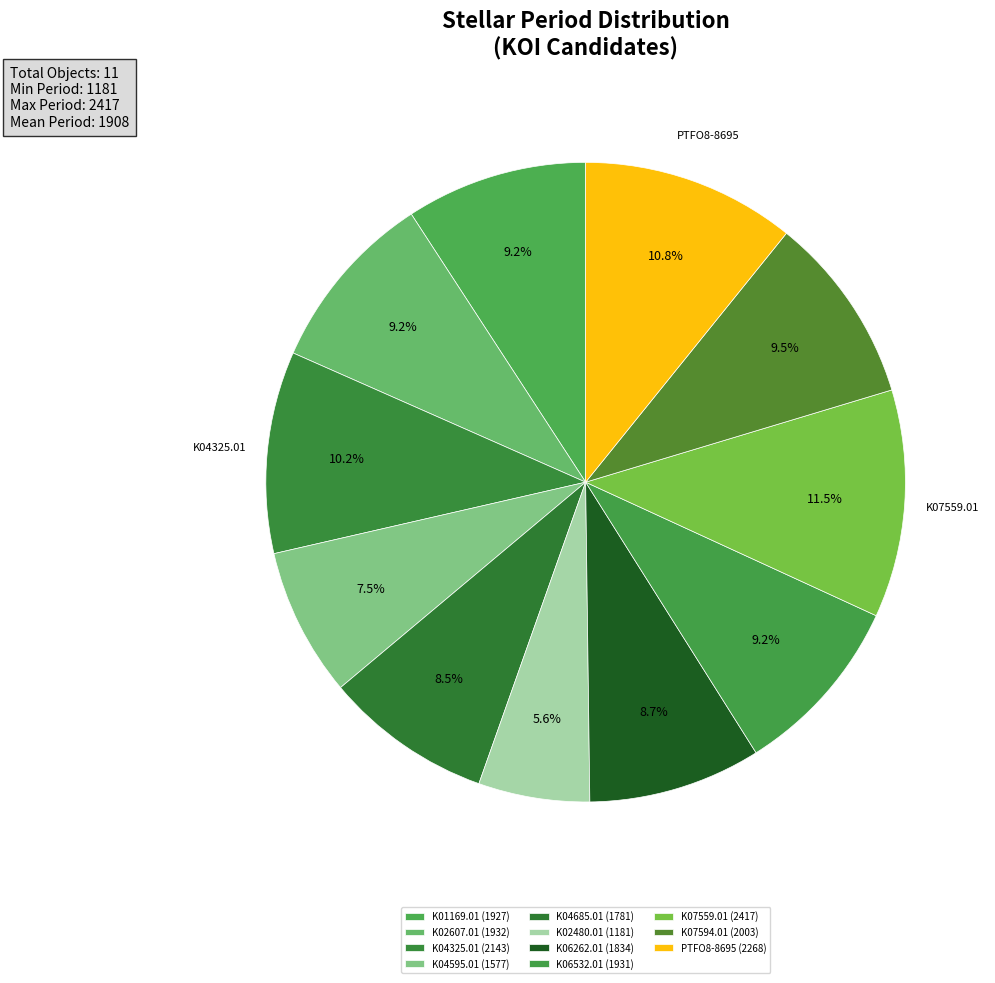

What is the change in value from K01169.01 to K06262.01?

-93